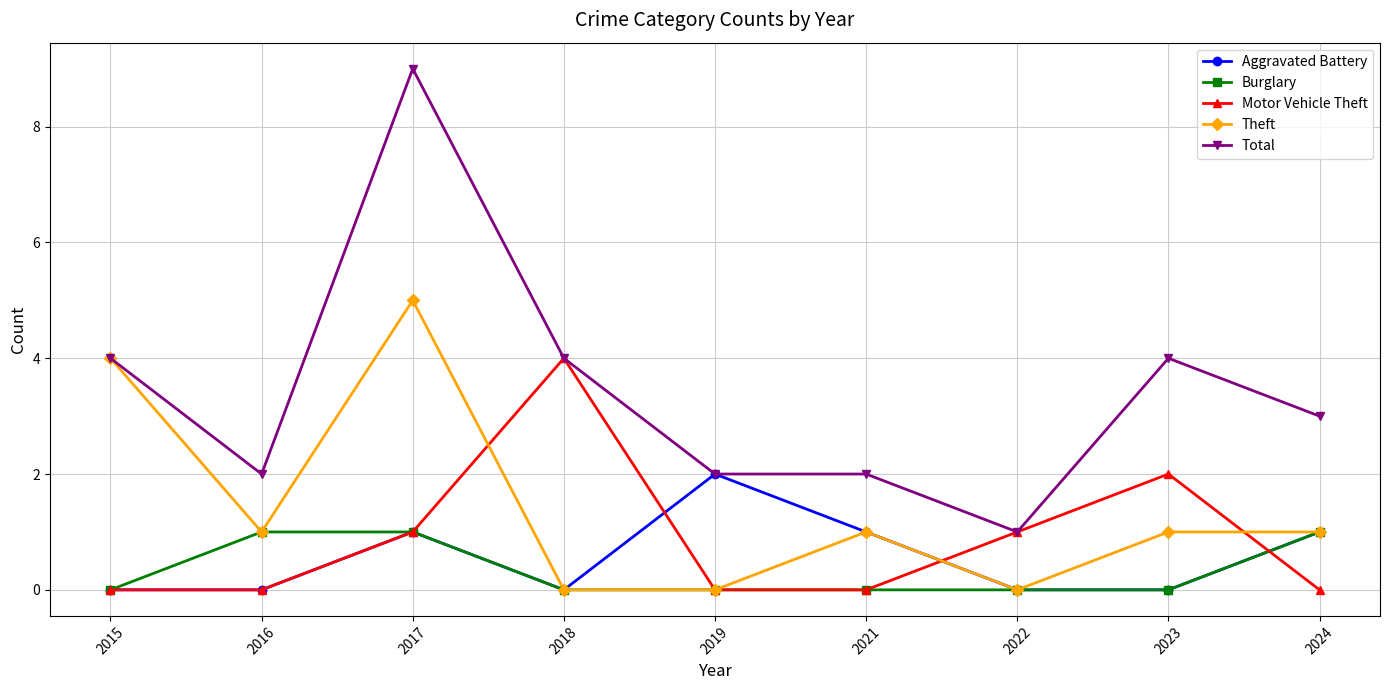

What is the difference between the highest and lowest values at 2017?

8